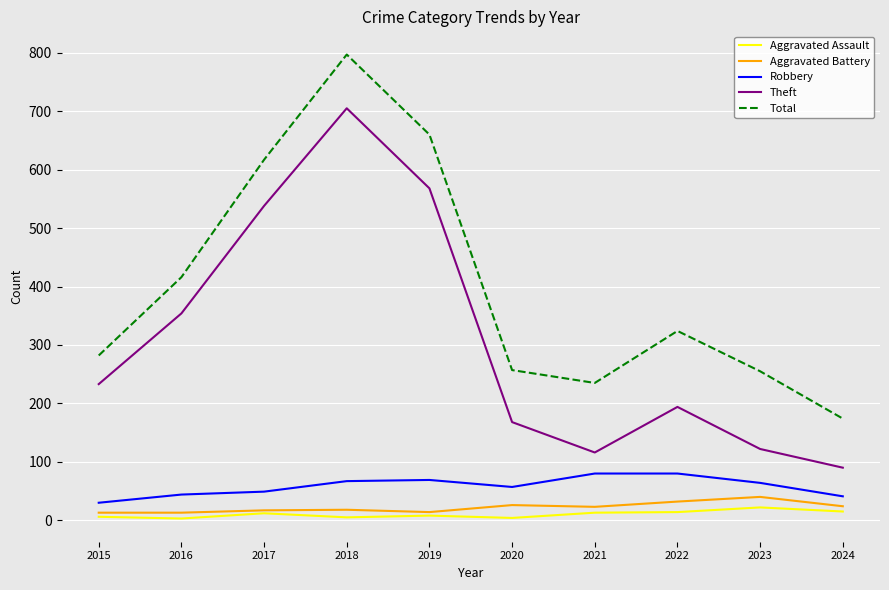

True or false: Robbery has more than 0 interior local peaks.

True